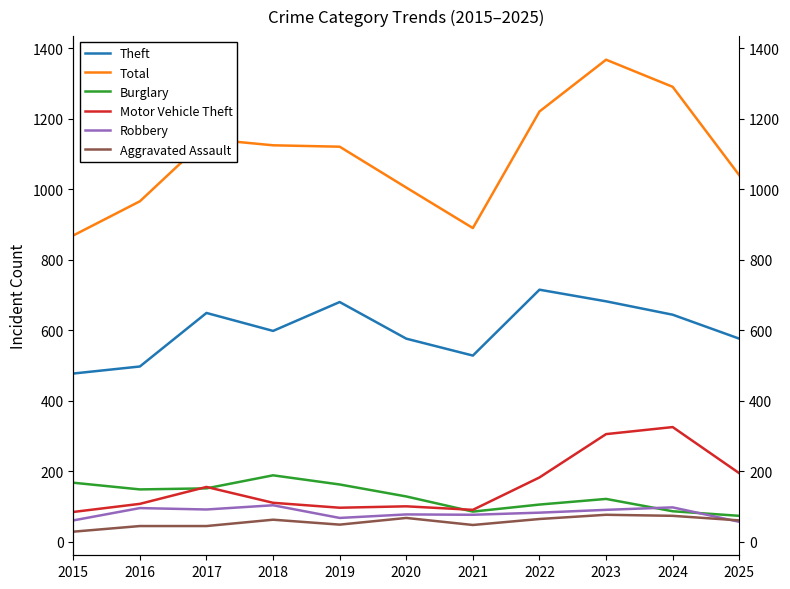

At which category does Motor Vehicle Theft reach its first local peak?

2017